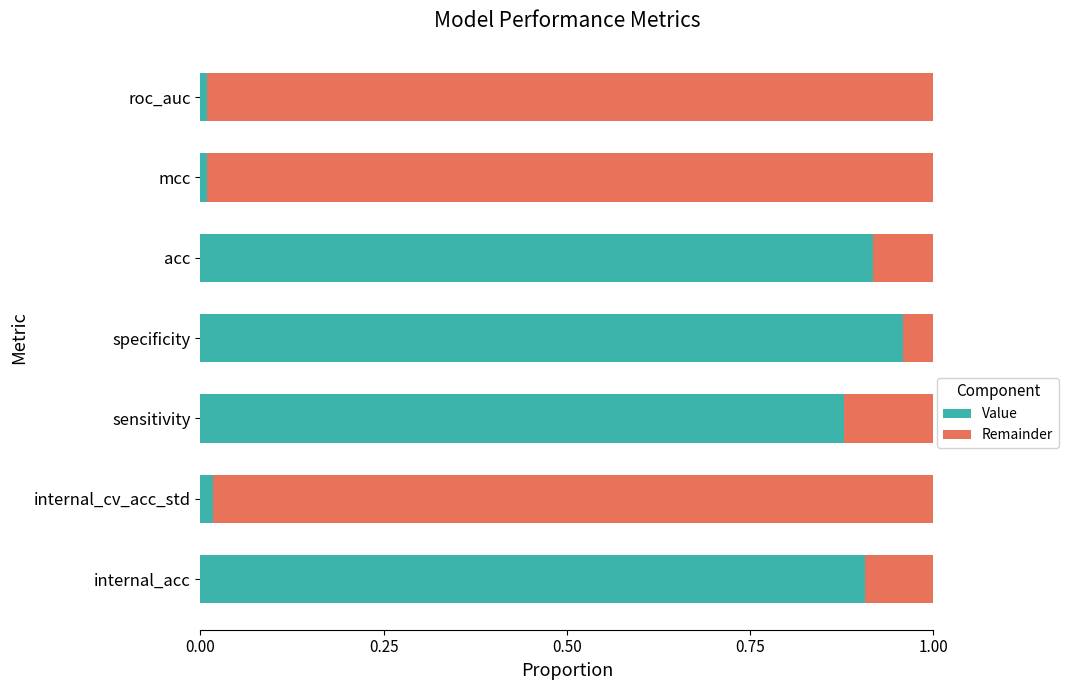

The value of Value at roc_auc is 0.0. True or false?

True